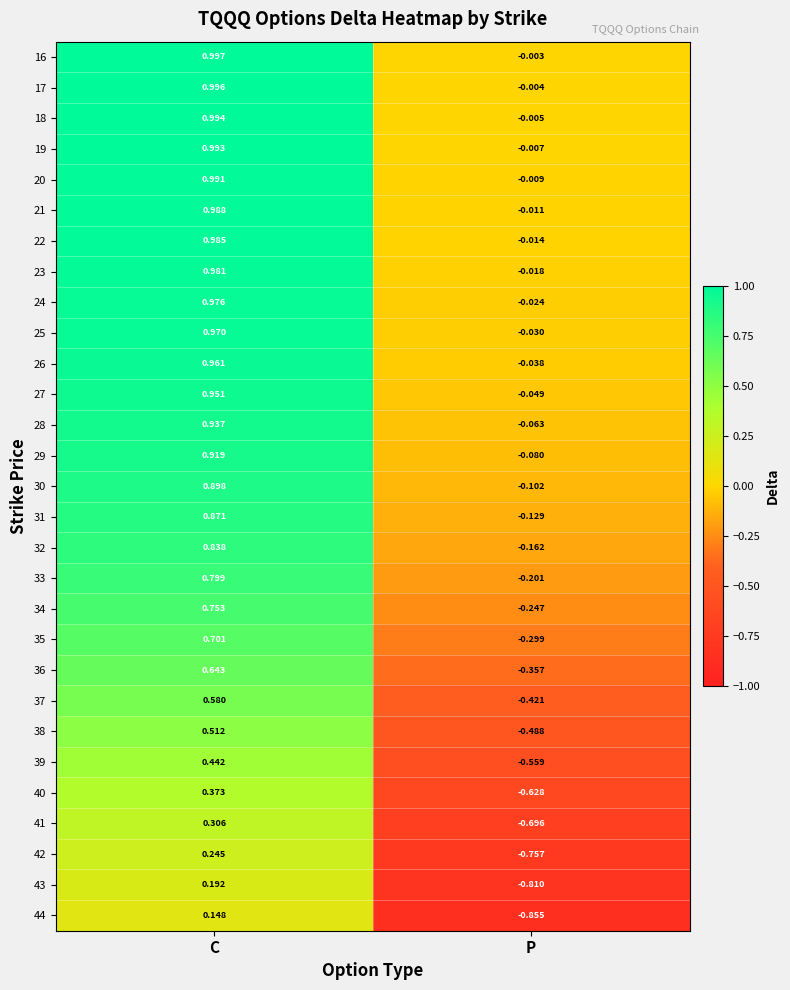

List the labels in order of 18 value, largest first.

C, P